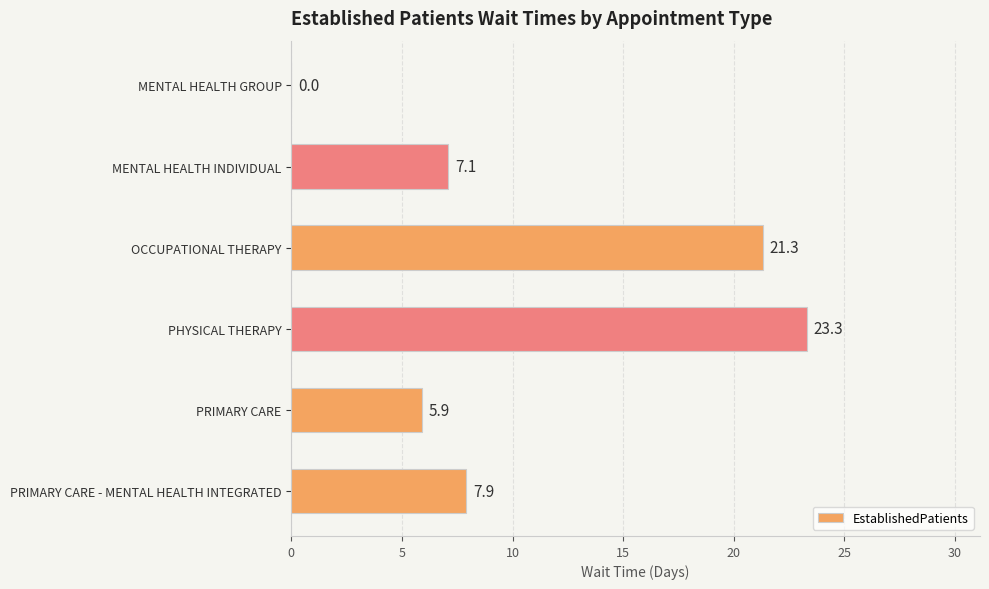

The value at PRIMARY CARE is 2.3. True or false?

False